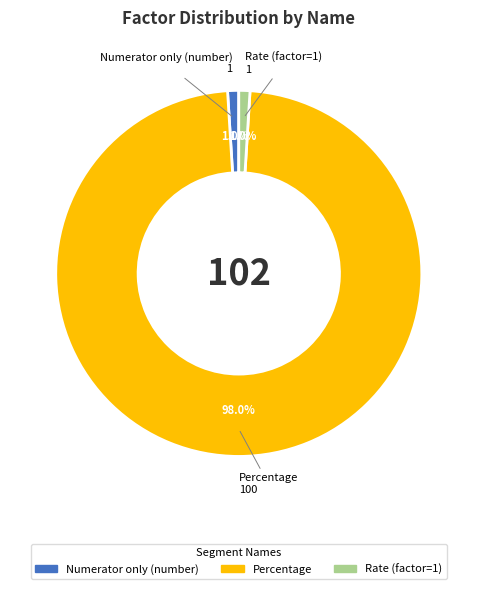

How much of the chart is everything except Rate (factor=1)?

99.0%